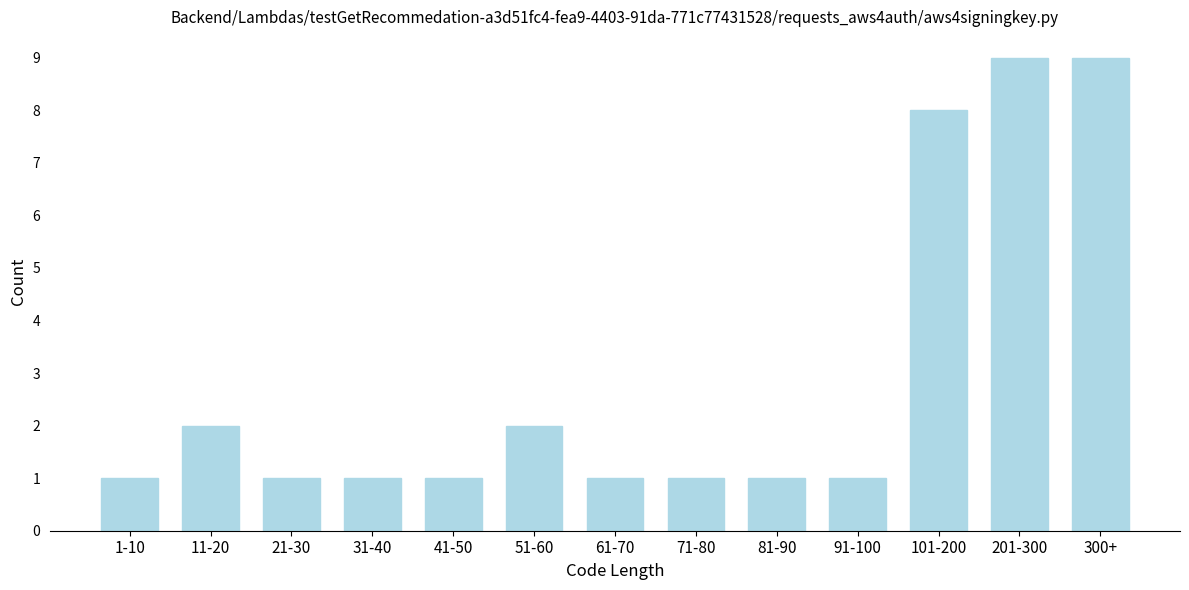

Reading left to right, list all the values displayed in this chart.

1-10=1	11-20=2	21-30=1	31-40=1	41-50=1	51-60=2	61-70=1	71-80=1	81-90=1	91-100=1	101-200=8	201-300=9	300+=9